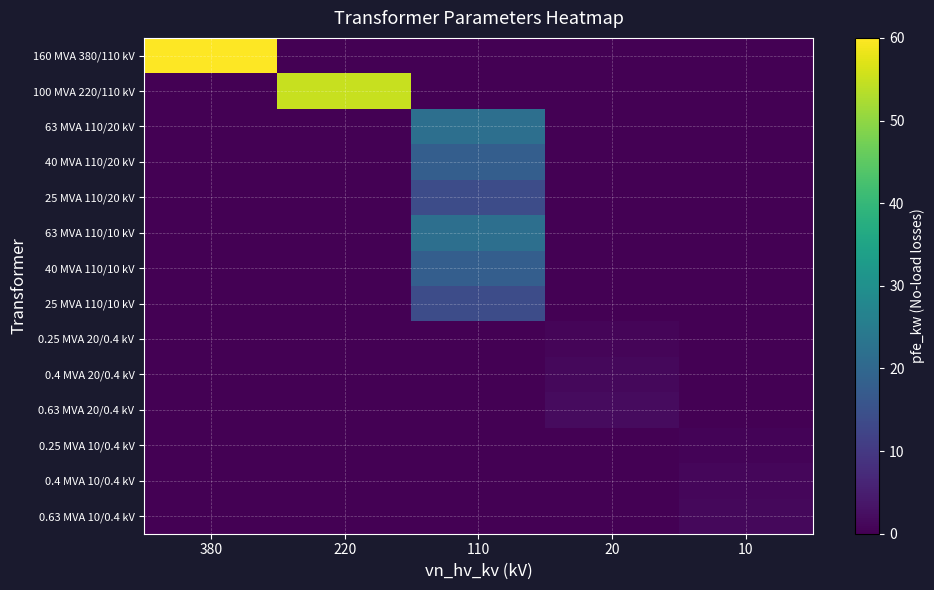

At how many categories does at least one series exceed 26?

2